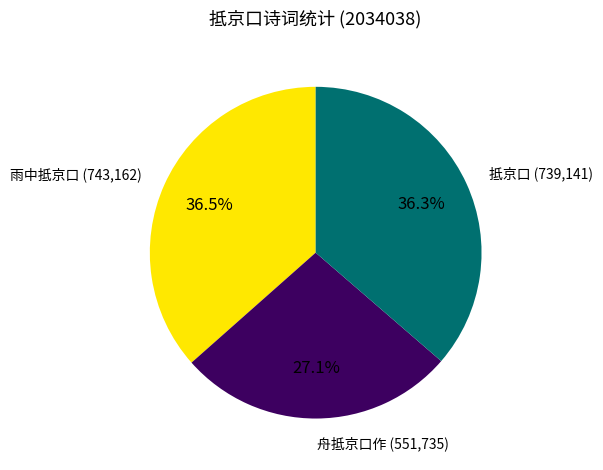

To the nearest percent, what is the combined percentage of 舟抵京口作 and 抵京口?

63%